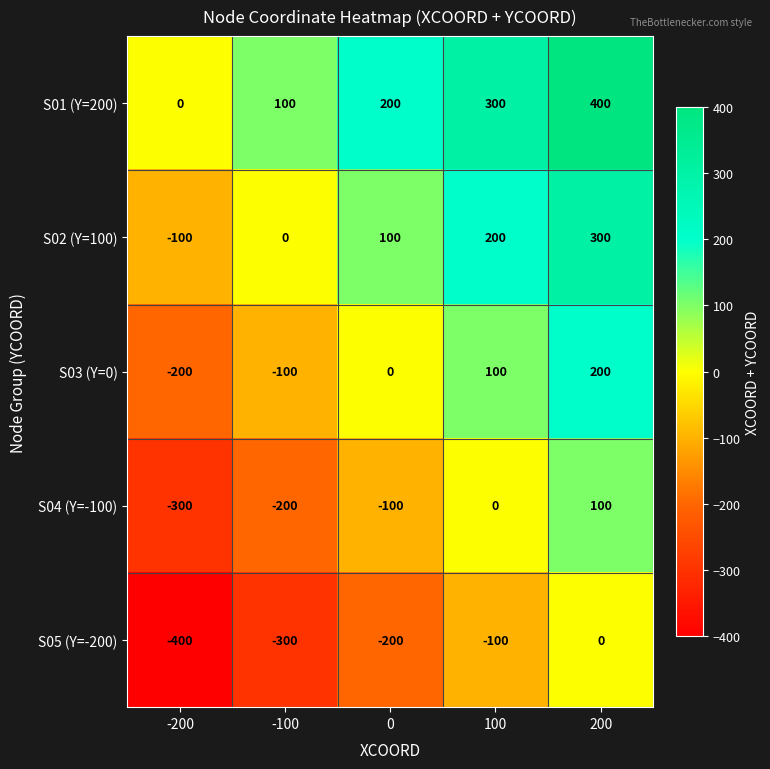

At -100, list the series in order from smallest to largest.

S05 (Y=-200), S04 (Y=-100), S03 (Y=0), S02 (Y=100), S01 (Y=200)